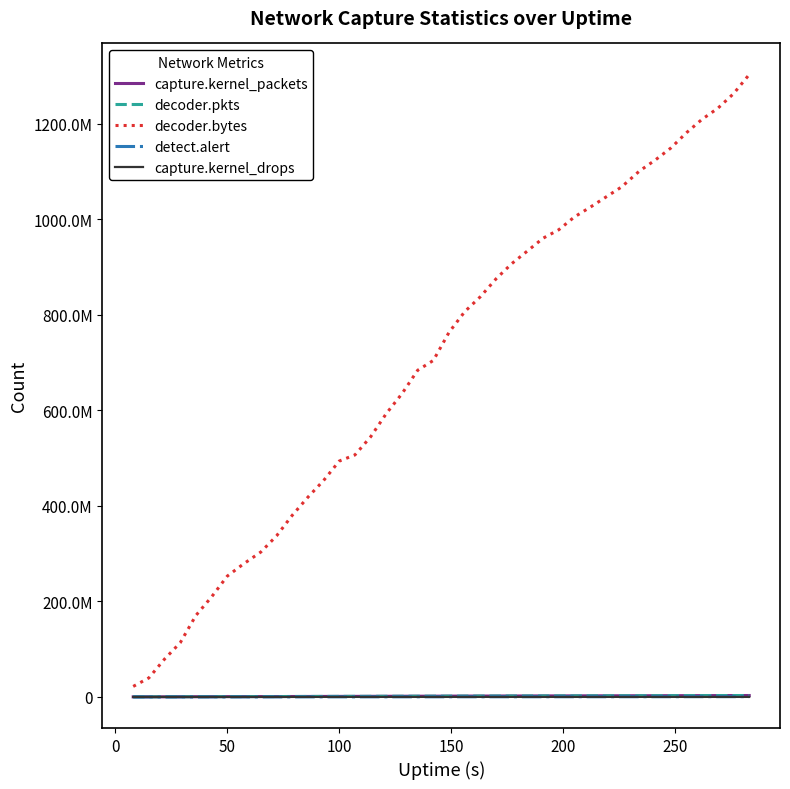

What is the difference between the maximum and second lowest values in the capture.kernel_drops series?

858